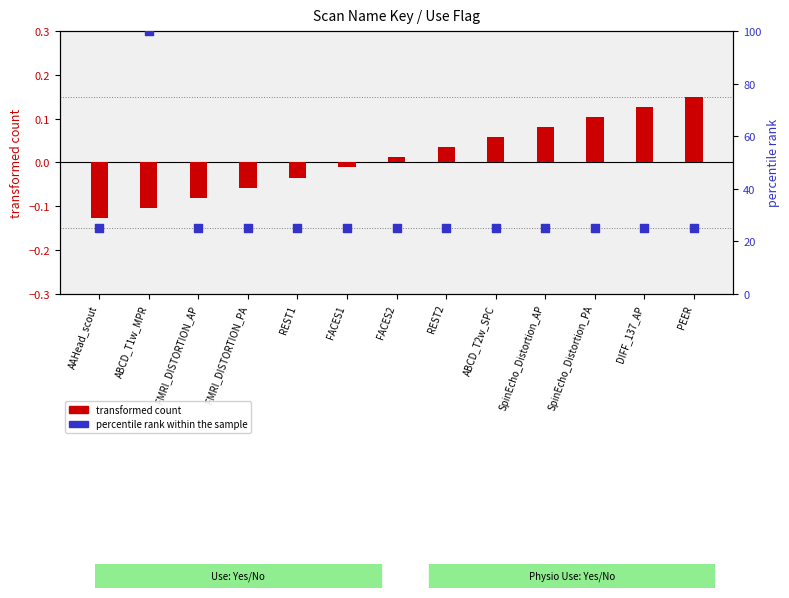

At which category is the sum across all series the highest?

ABCD_T1w_MPR